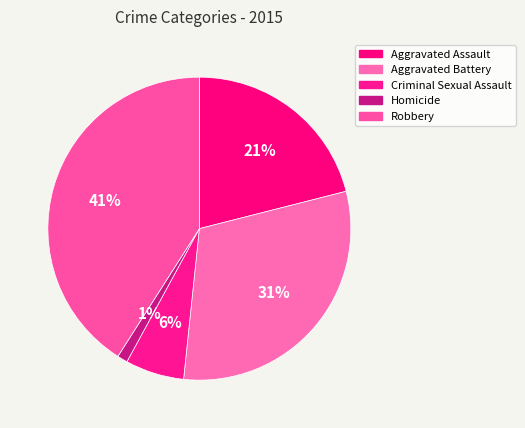

Which category has the biggest portion of the pie?

Robbery